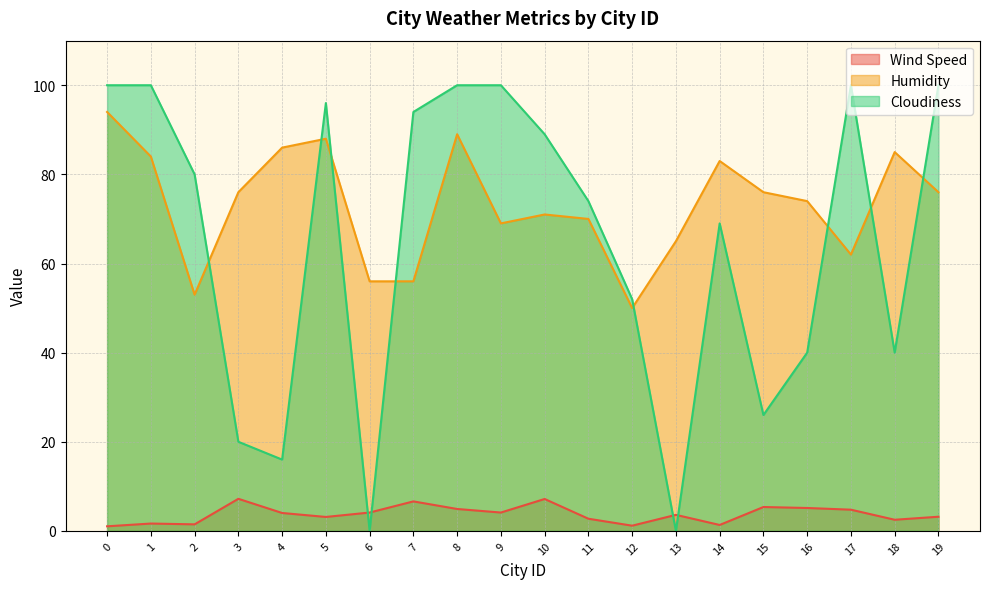

True or false: Wind Speed and Humidity cross at least once.

False